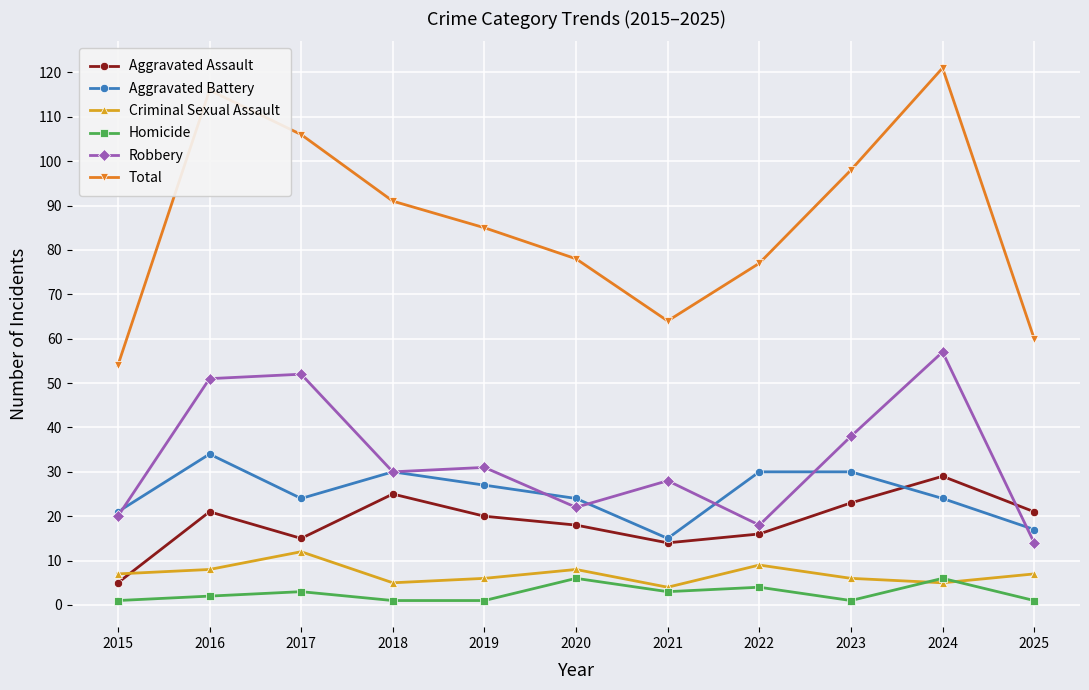

Reading left to right, extract all data points from this chart.

Aggravated Assault: 2015=5	2016=21	2017=15	2018=25	2019=20	2020=18	2021=14	2022=16	2023=23	2024=29	2025=21
Aggravated Battery: 2015=21	2016=34	2017=24	2018=30	2019=27	2020=24	2021=15	2022=30	2023=30	2024=24	2025=17
Criminal Sexual Assault: 2015=7	2016=8	2017=12	2018=5	2019=6	2020=8	2021=4	2022=9	2023=6	2024=5	2025=7
Homicide: 2015=1	2016=2	2017=3	2018=1	2019=1	2020=6	2021=3	2022=4	2023=1	2024=6	2025=1
Robbery: 2015=20	2016=51	2017=52	2018=30	2019=31	2020=22	2021=28	2022=18	2023=38	2024=57	2025=14
Total: 2015=54	2016=116	2017=106	2018=91	2019=85	2020=78	2021=64	2022=77	2023=98	2024=121	2025=60